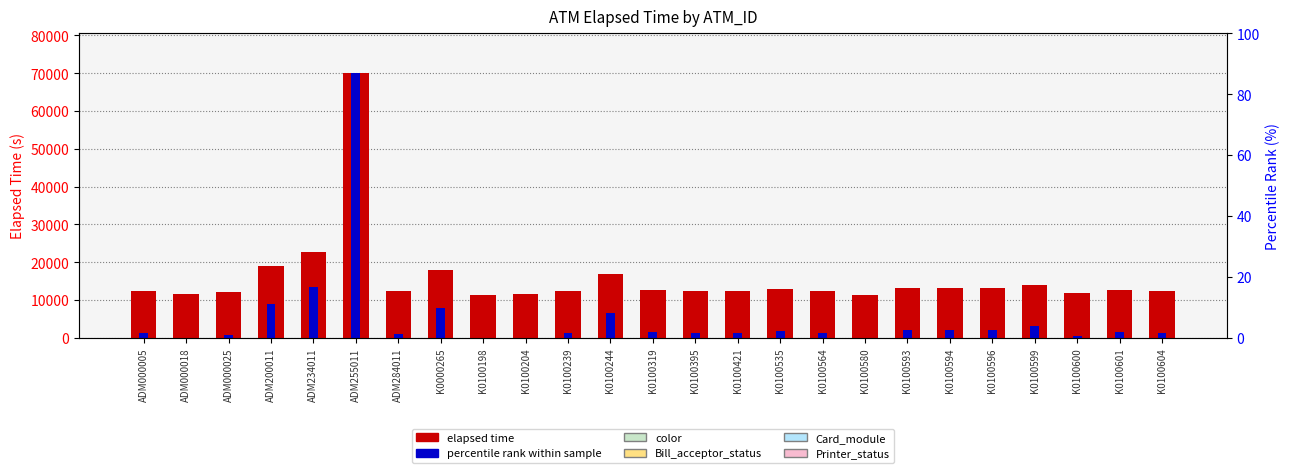

Reading right to left, list all the values displayed in this chart.

elapsed time: K0100604=12386.0	K0100601=12716.0	K0100600=11713.0	K0100599=13987.0	K0100596=13212.0	K0100594=13227.0	K0100593=13137.0	K0100580=11426.0	K0100564=12491.0	K0100535=12896.0	K0100421=12446.0	K0100395=12476.0	K0100319=12656.0	K0100244=16931.0	K0100239=12446.0	K0100204=11471.0	K0100198=11426.0	K0000265=18055.0	ADM284011=12237.0	ADM255011=70074.0	ADM234011=22582.0	ADM200011=18866.0	ADM000025=12027.0	ADM000018=11471.0	ADM000005=12431.0
percentile rank within sample: K0100604=1147.0	K0100601=1541.3	K0100600=342.9	K0100599=3059.9	K0100596=2134.0	K0100594=2151.9	K0100593=2044.3	K0100580=0.0	K0100564=1272.5	K0100535=1756.4	K0100421=1218.7	K0100395=1254.6	K0100319=1469.6	K0100244=6577.5	K0100239=1218.7	K0100204=53.8	K0100198=0.0	K0000265=7920.5	ADM284011=969.0	ADM255011=70074.0	ADM234011=13329.4	ADM200011=8889.5	ADM000025=718.1	ADM000018=53.8	ADM000005=1200.8